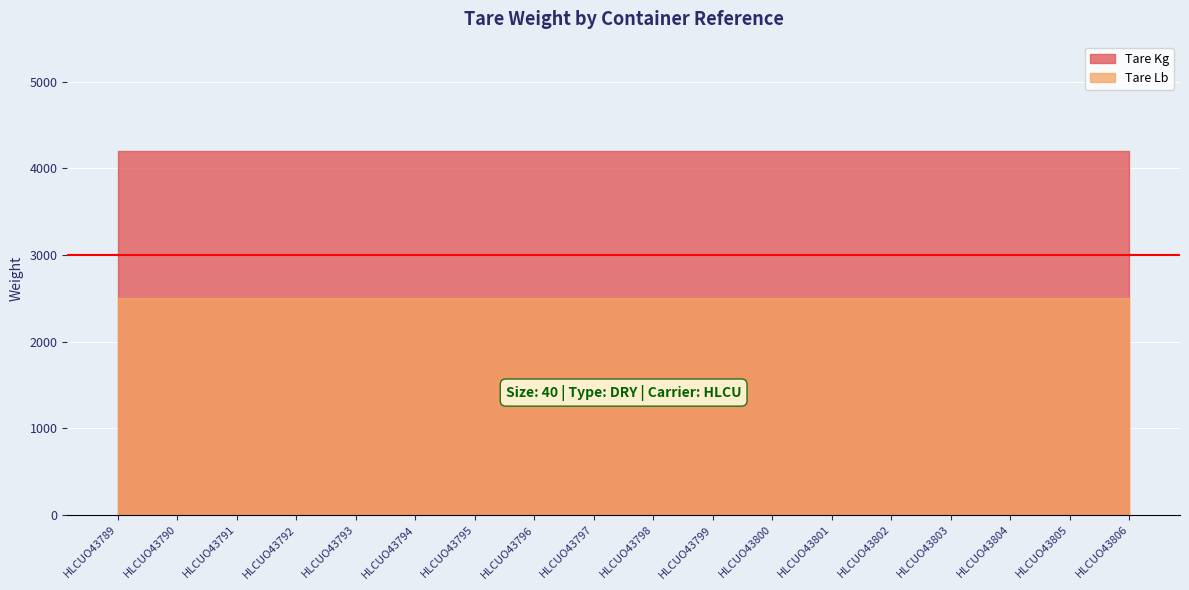

Is it true that Tare Kg equals 4200 at HLCUO43795?

True